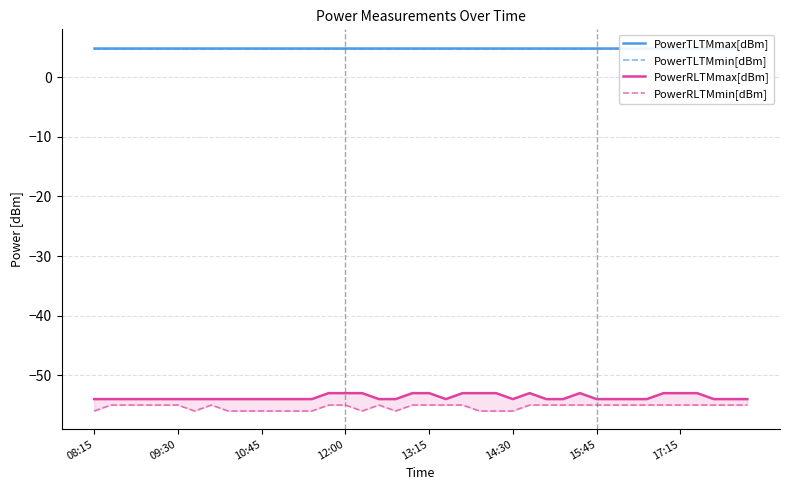

What position from the left is 29?

30